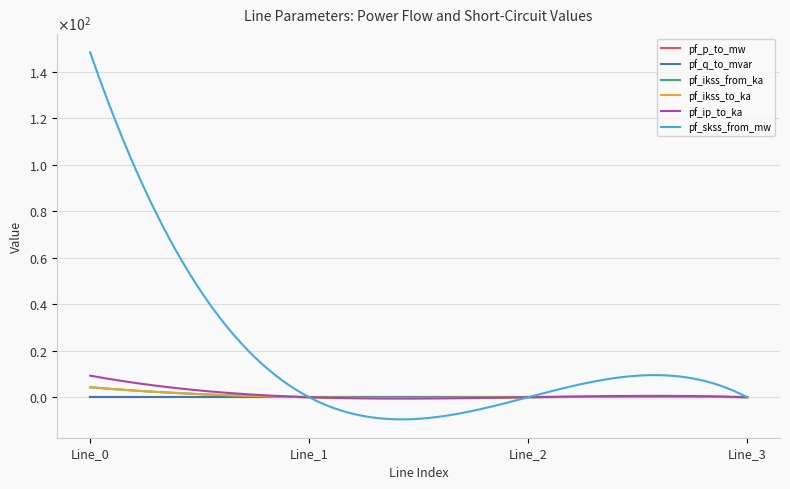

Rank the series by their maximum value, from highest to lowest.

pf_skss_from_mw, pf_ip_to_ka, pf_ikss_from_ka, pf_ikss_to_ka, pf_p_to_mw, pf_q_to_mvar